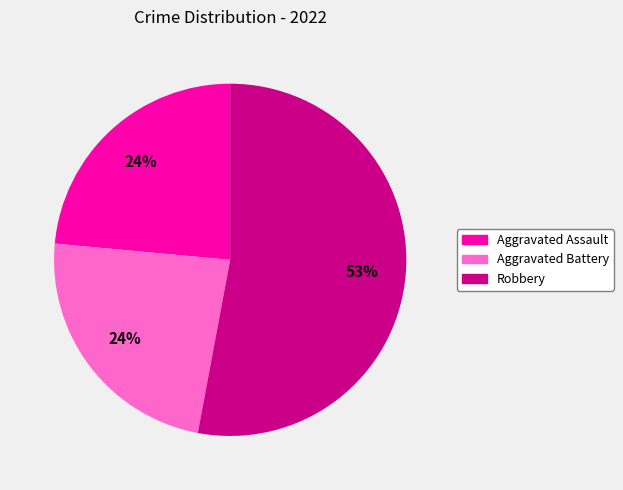

Approximately how many times larger is the value at Aggravated Assault compared to Aggravated Battery?

1.0